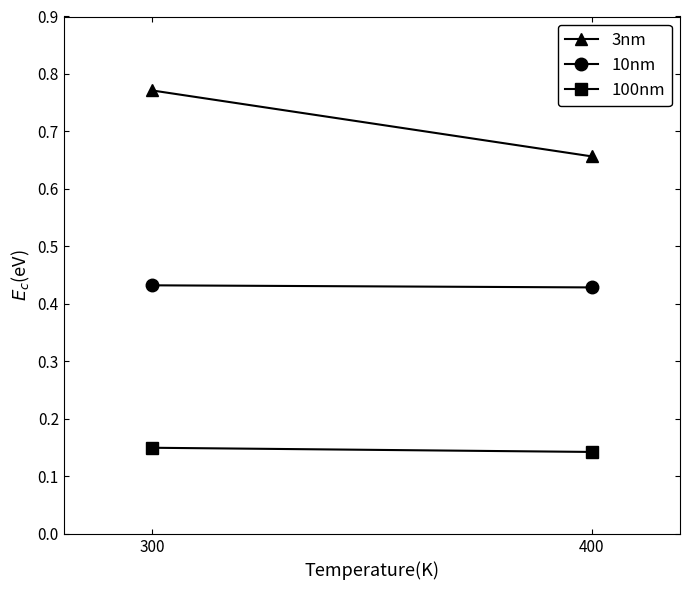

At which category is the sum across all series the highest?

300